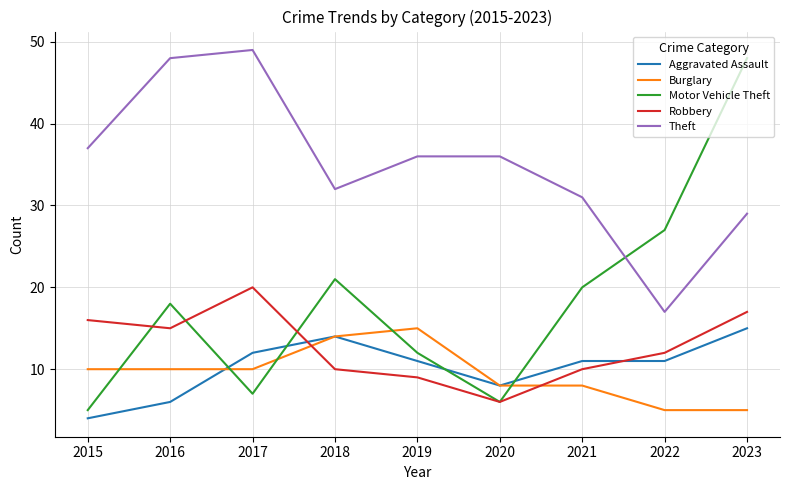

Between which two adjacent categories do Burglary and Robbery first intersect?

2017 and 2018